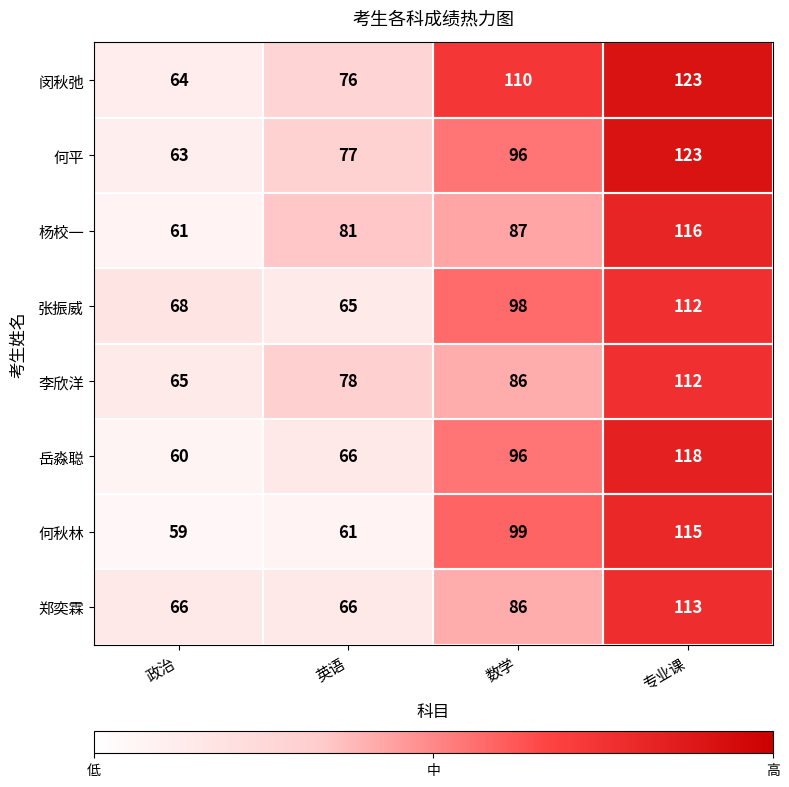

Read the 何秋林 value at 英语.

61